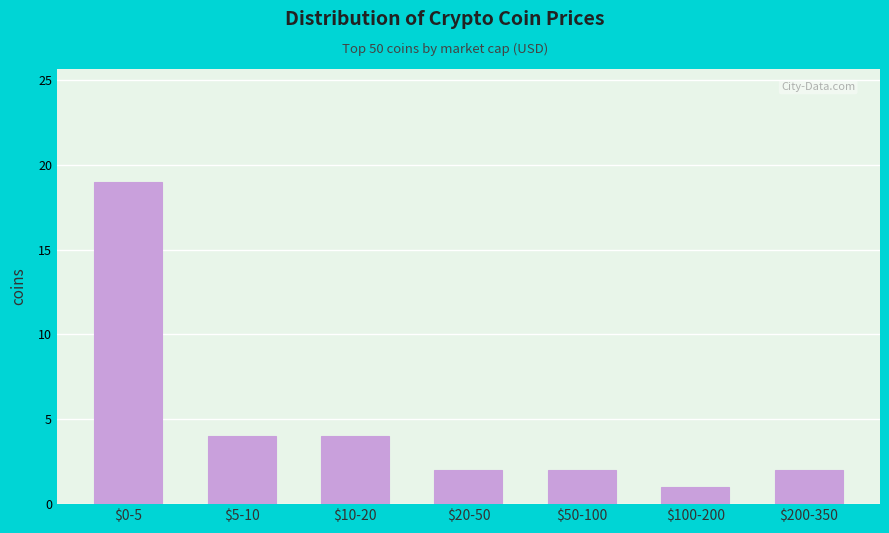

Reading left to right, what are all the values shown in this chart?

19	4	4	2	2	1	2